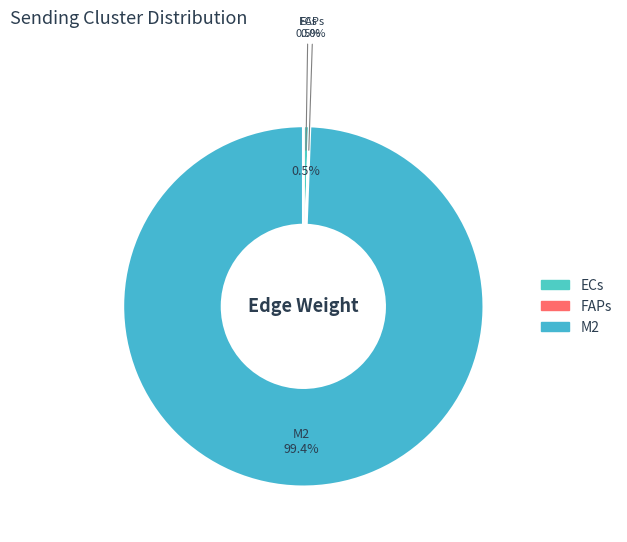

What is the smallest slice in the pie chart?

FAPs